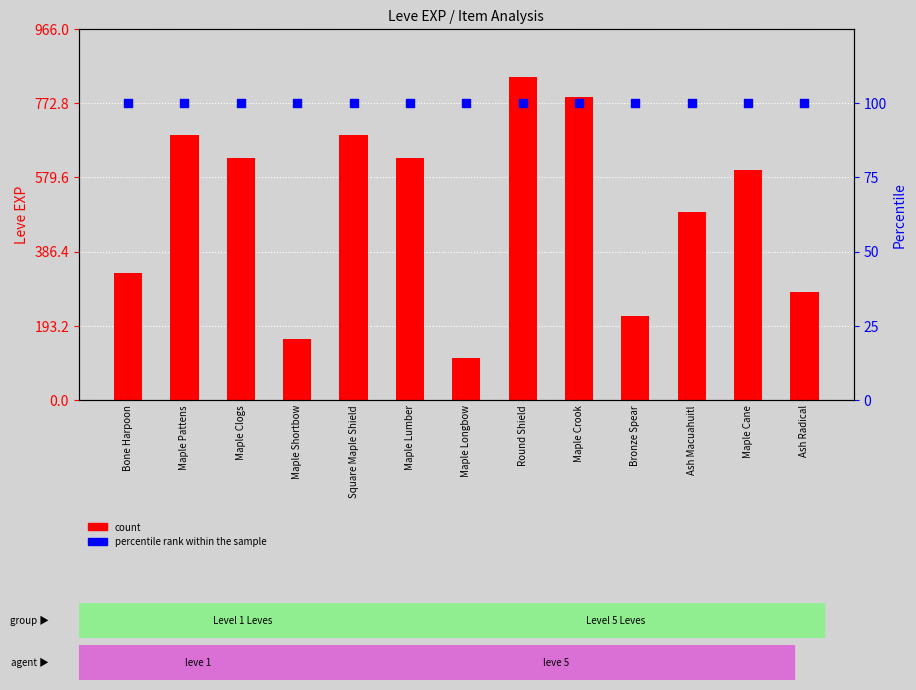

Which series reaches the minimum Y coordinate?

percentile rank within the sample